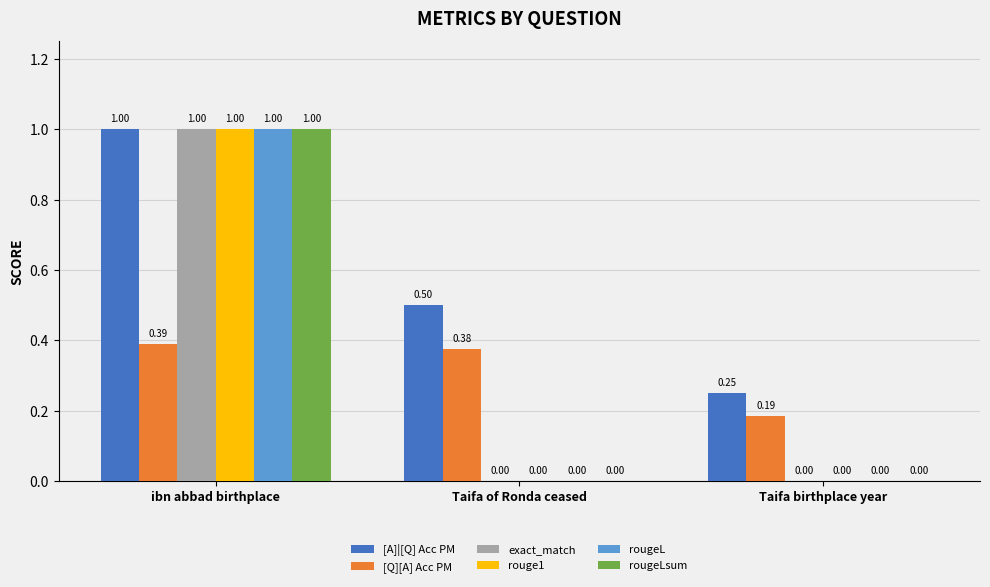

Are the bars horizontal?

No